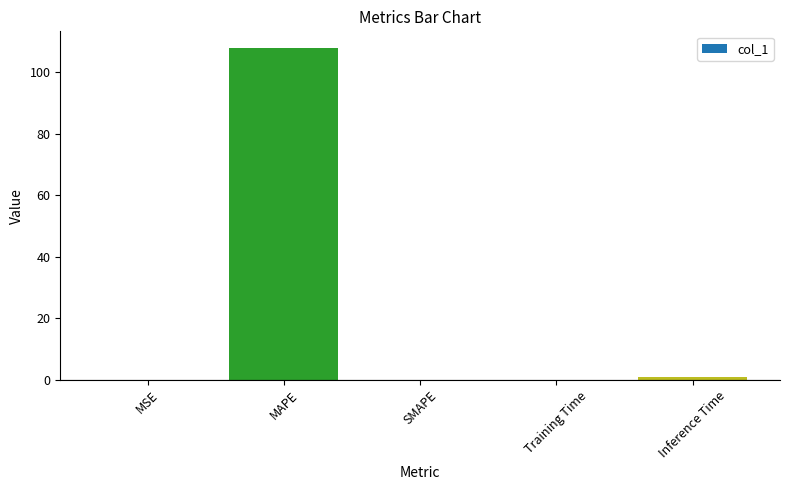

Which label corresponds to the largest value in the chart?

MAPE